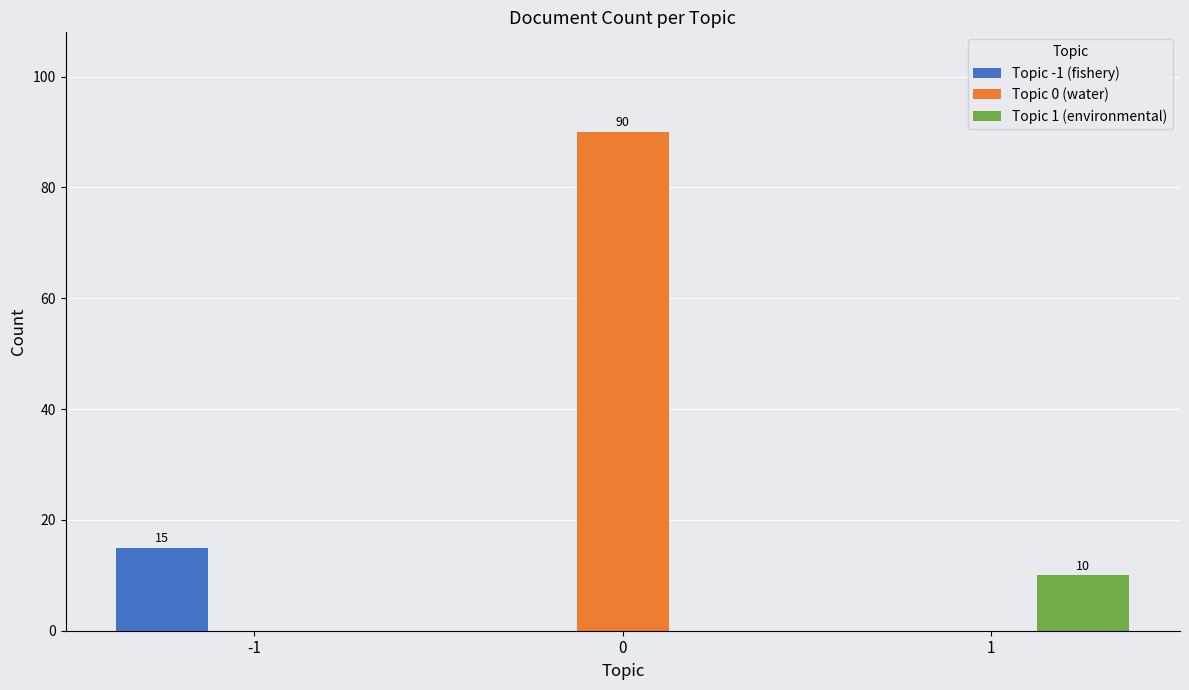

Between -1 and 0, which series saw the biggest shift?

Topic 0 (water)